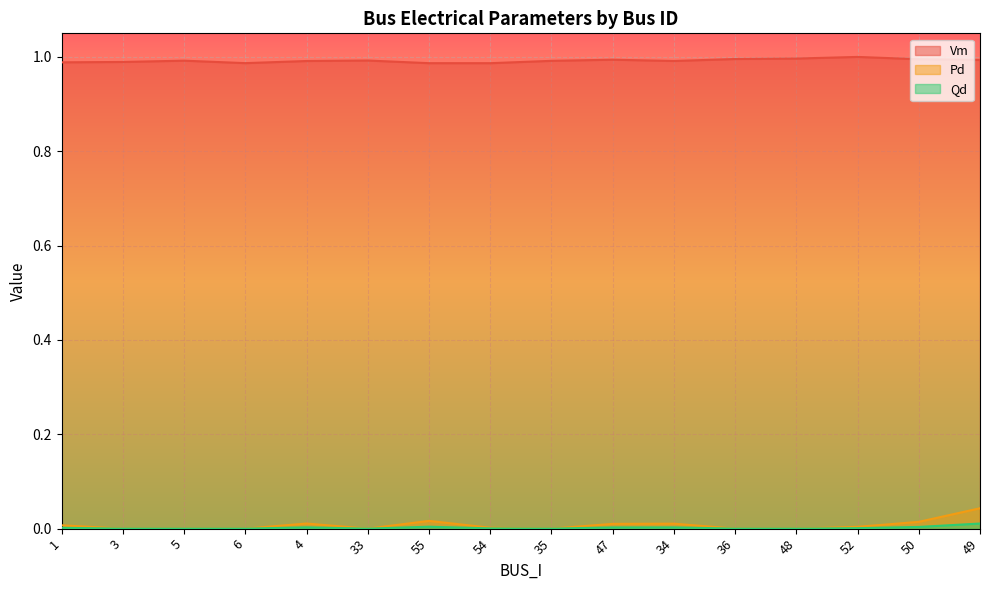

What is the label of the 12th point from the left?

36